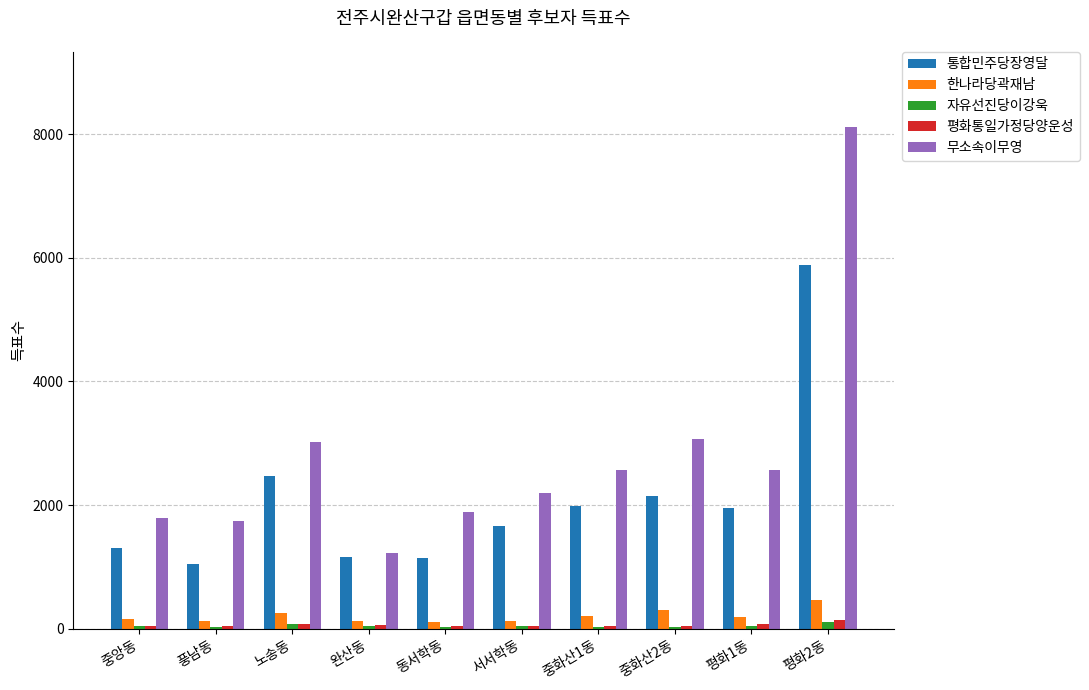

Which category has the highest value across all series?

평화2동